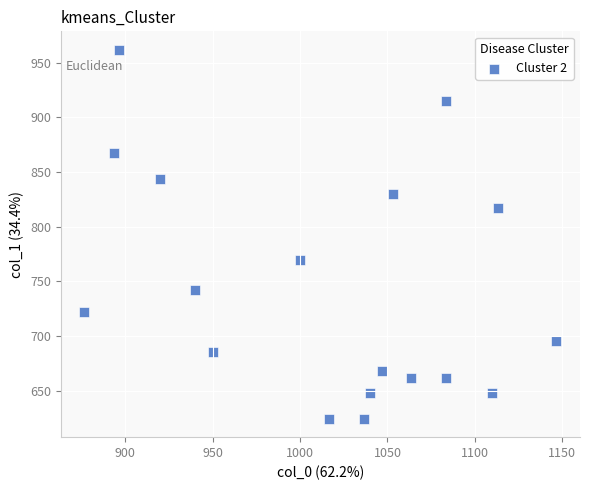

What is the range of X values (max minus min)?

270.0